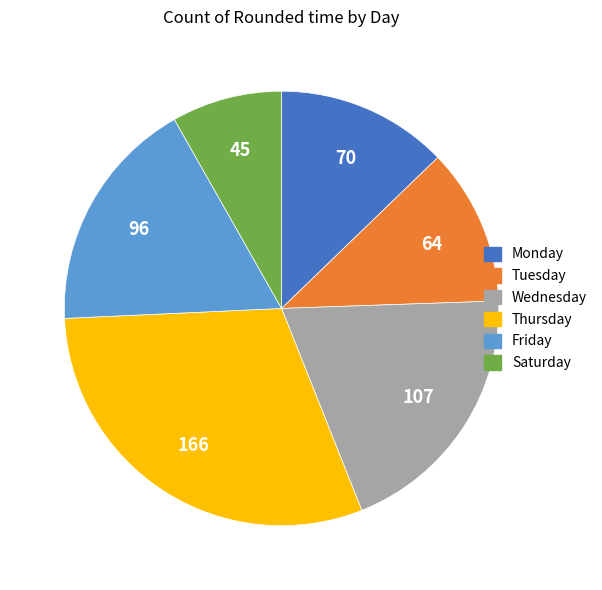

What is the largest slice in the pie chart?

Thursday